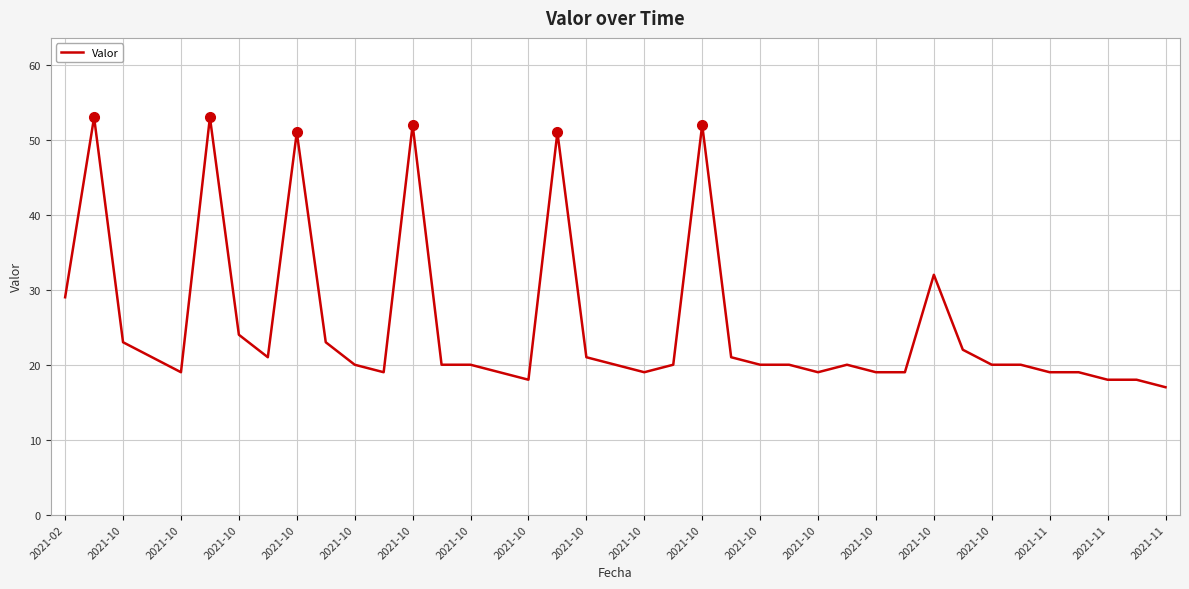

What is the difference between the maximum and minimum values?

36